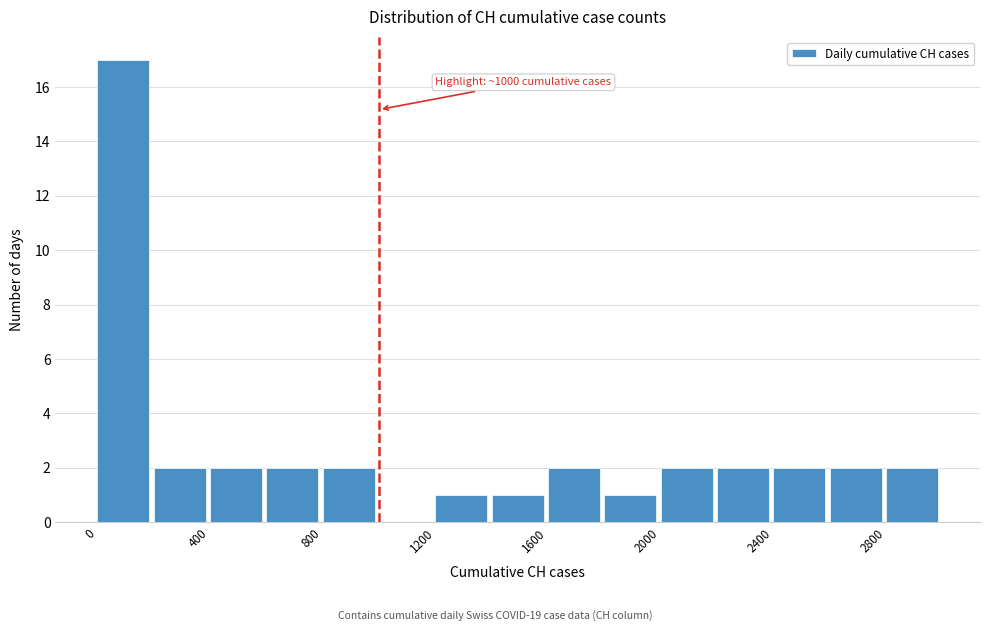

Over which range of the x-axis is the bar tallest?

0 to 200